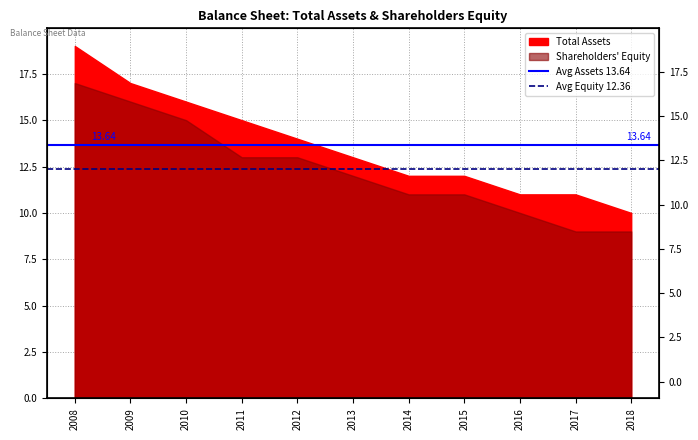

Does the chart have visible grid lines?

Yes